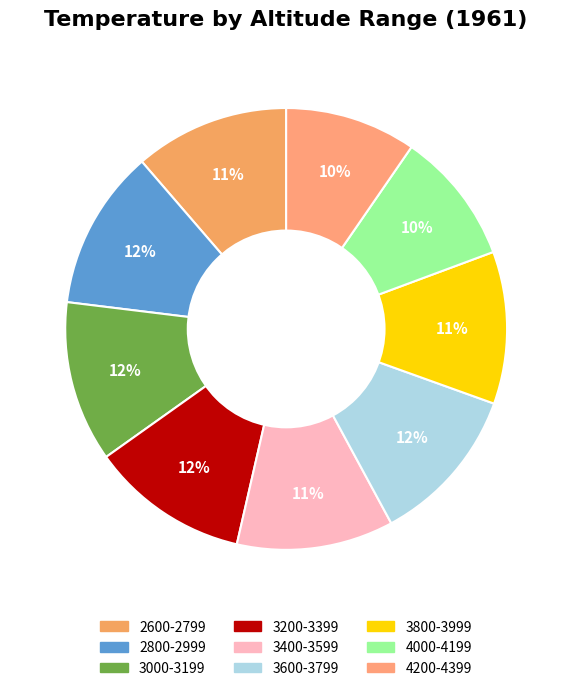

Rank the categories by value from highest to lowest.

3000-3199, 2800-2999, 3600-3799, 3200-3399, 3400-3599, 2600-2799, 3800-3999, 4000-4199, 4200-4399